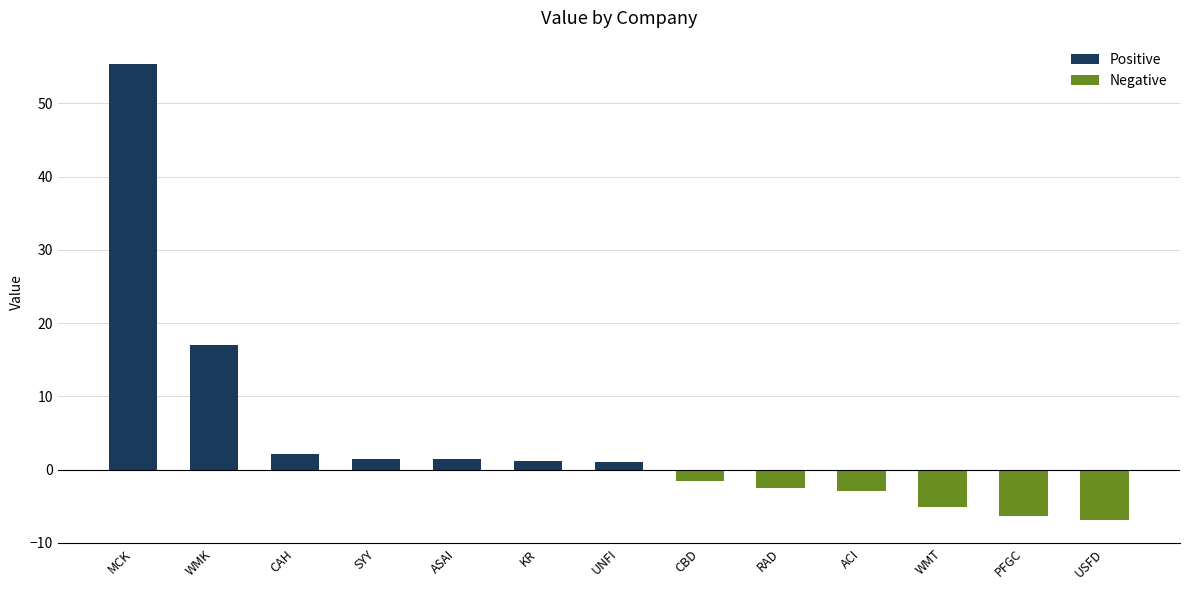

How many data points are less than 0?

6